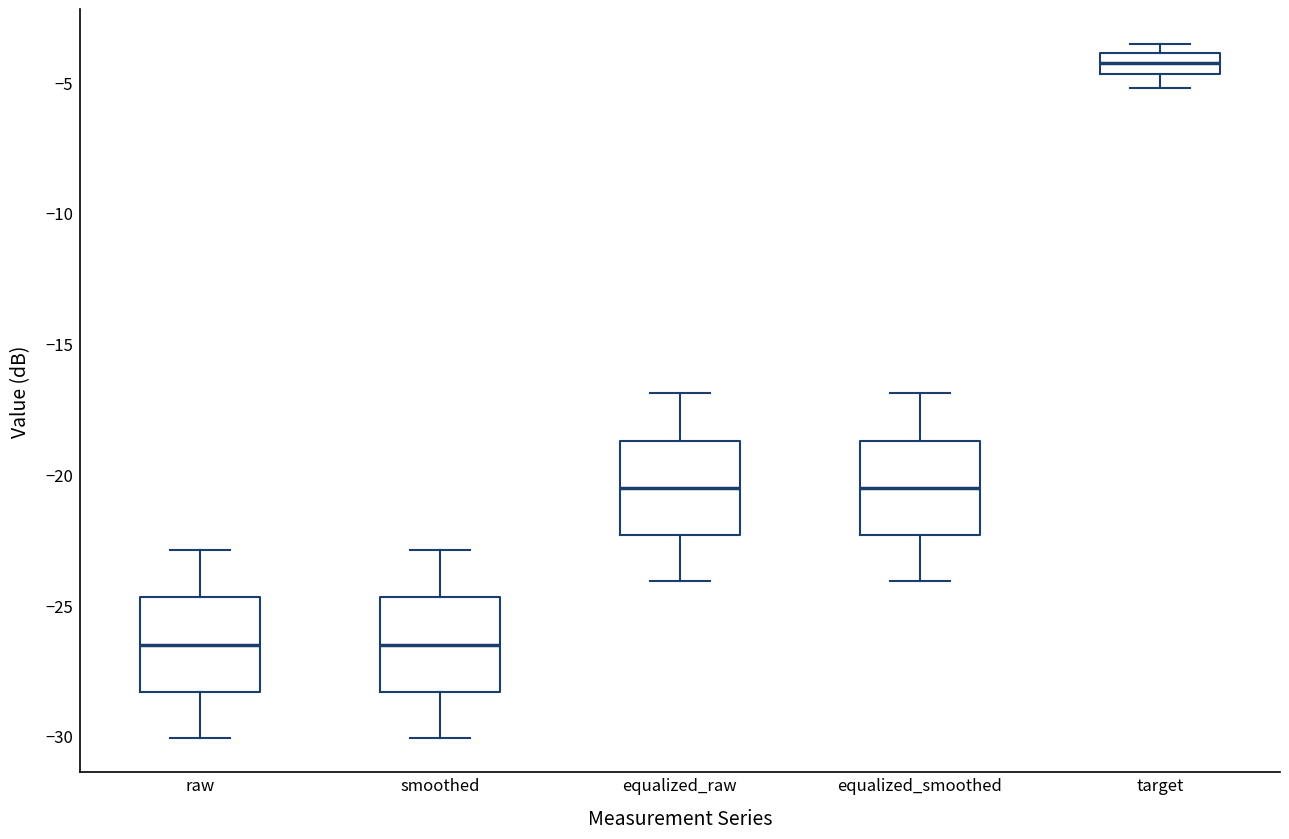

Reading left to right, transcribe this box plot: for each box, give where its median line is, the range the box spans, and where its two whiskers end, as read against the y-axis. The values are not printed on the chart, so give them approximately, as read against the axis.

raw: median -26.5, box -28.5 to -24.5, whiskers -30.0 to -23.0
smoothed: median -26.5, box -28.5 to -24.5, whiskers -30.0 to -23.0
equalized_raw: median -20.5, box -22.5 to -18.5, whiskers -24.0 to -17.0
equalized_smoothed: median -20.5, box -22.5 to -18.5, whiskers -24.0 to -17.0
target: median -4.5 (inside the box), box -4.5 to -4.0, whiskers -5.0 to -3.5